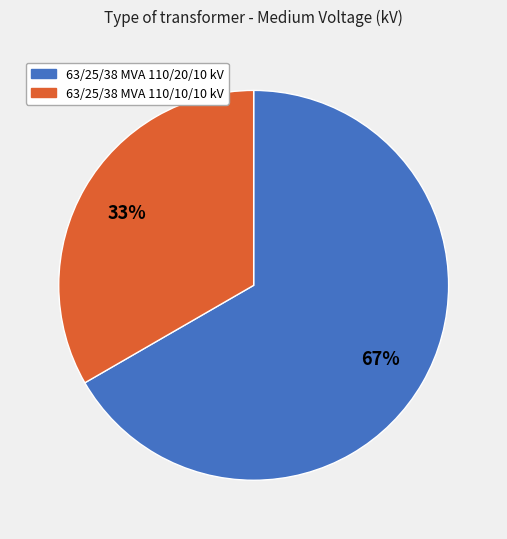

Combined, do 63/25/38 MVA 110/10/10 kV and 63/25/38 MVA 110/20/10 kV account for over 50%?

Yes